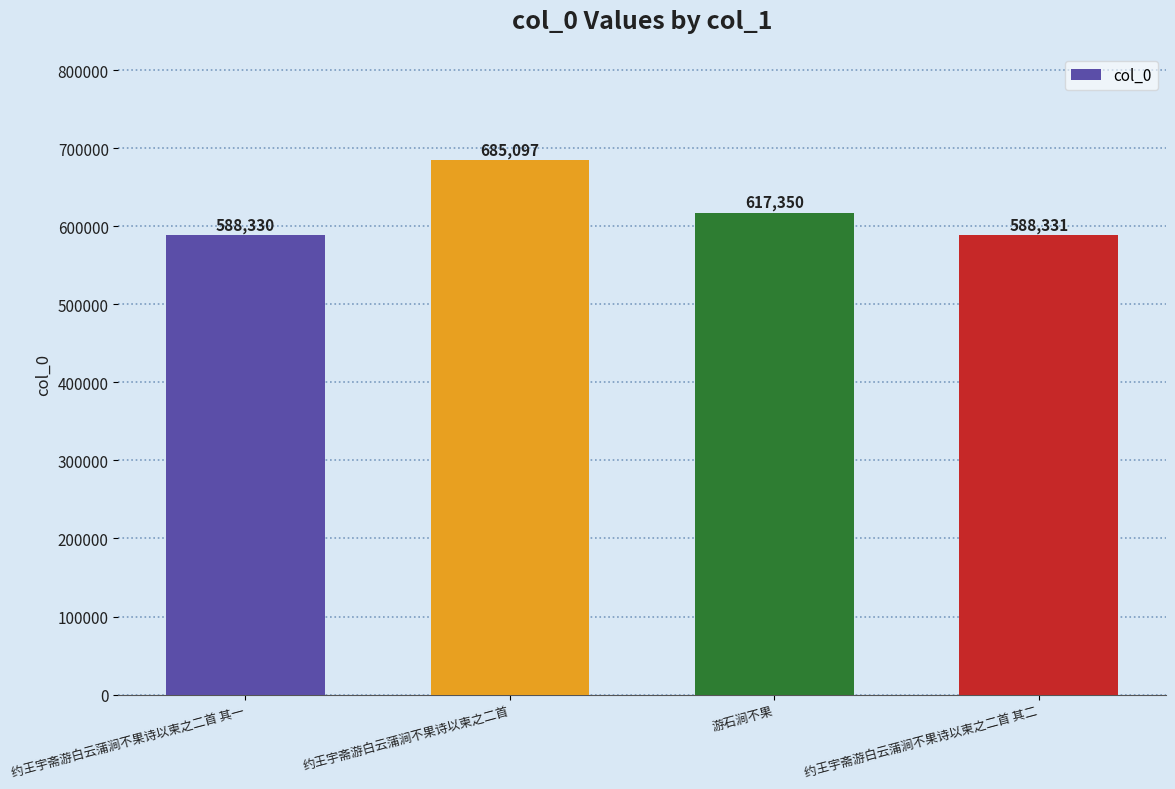

Rank the categories by value from lowest to highest.

约王宇斋游白云蒲涧不果诗以柬之二首 其一, 约王宇斋游白云蒲涧不果诗以柬之二首 其二, 游石涧不果, 约王宇斋游白云蒲涧不果诗以柬之二首